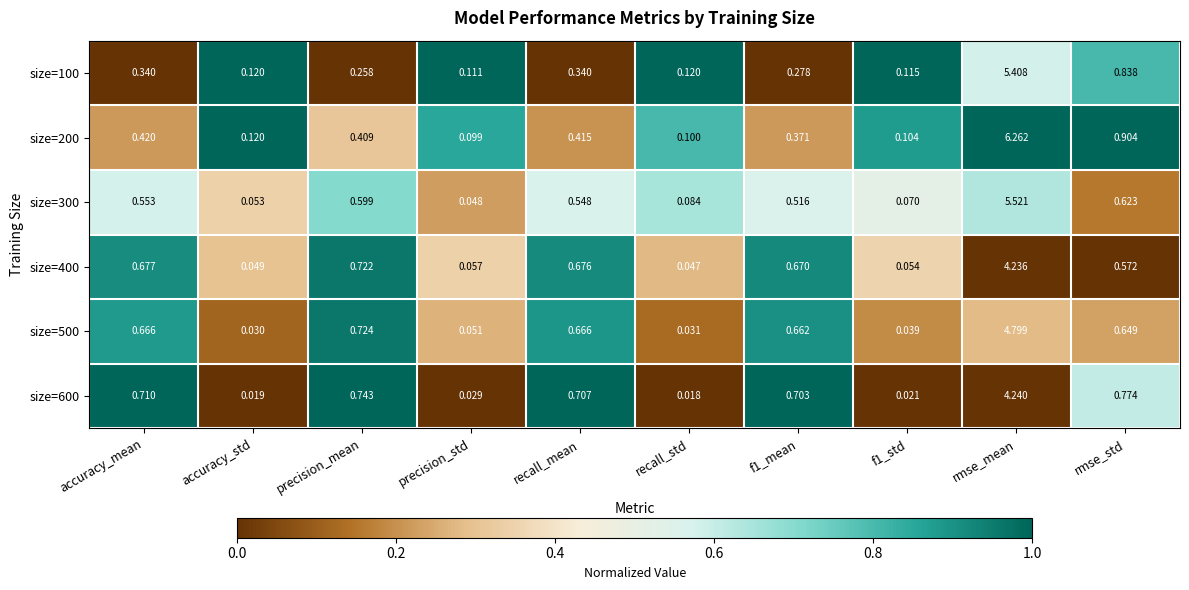

Where is size=100 nearest to the value 2?

rmse_std